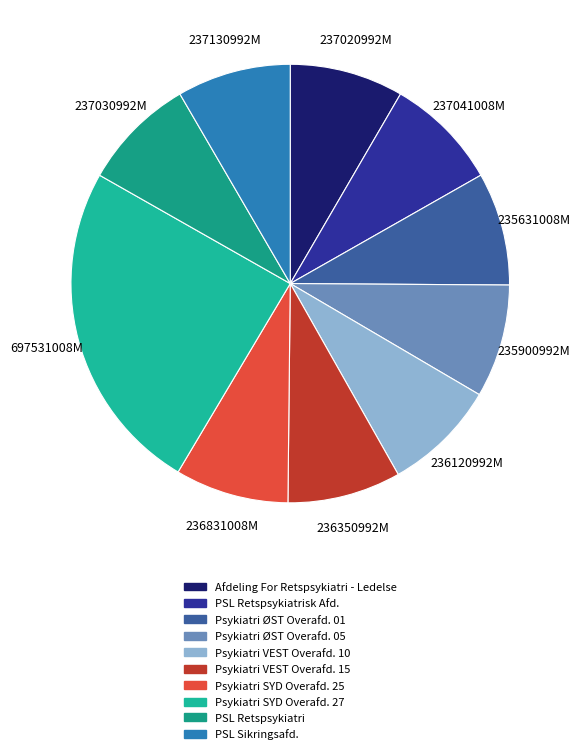

Does any single category account for the majority?

No